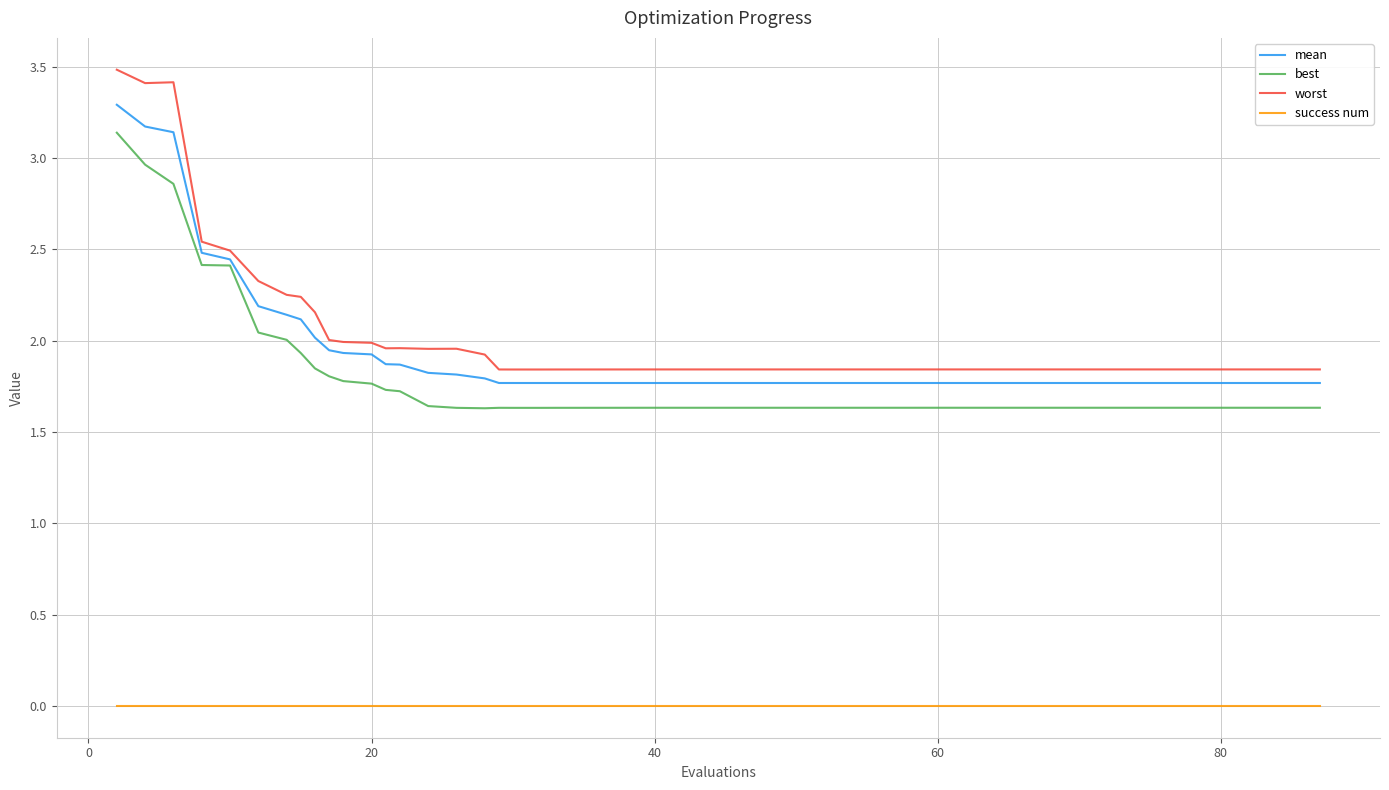

Which series has the largest range (max minus min)?

worst